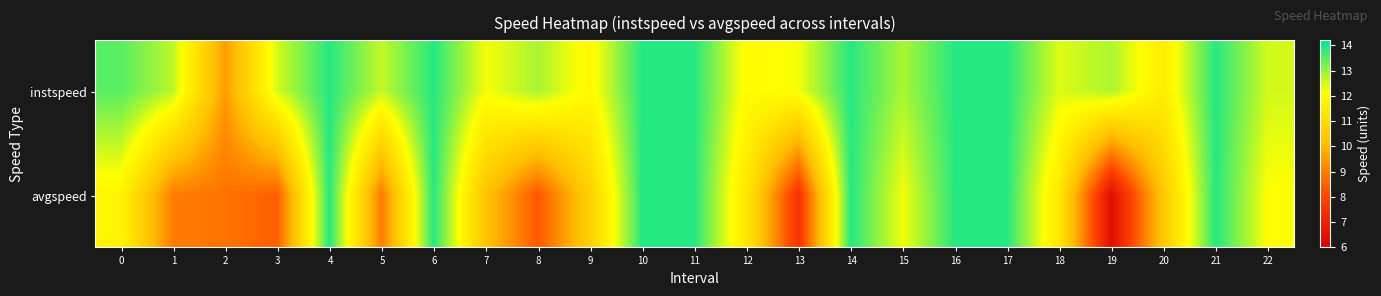

At which category is the sum across all series the highest?

4